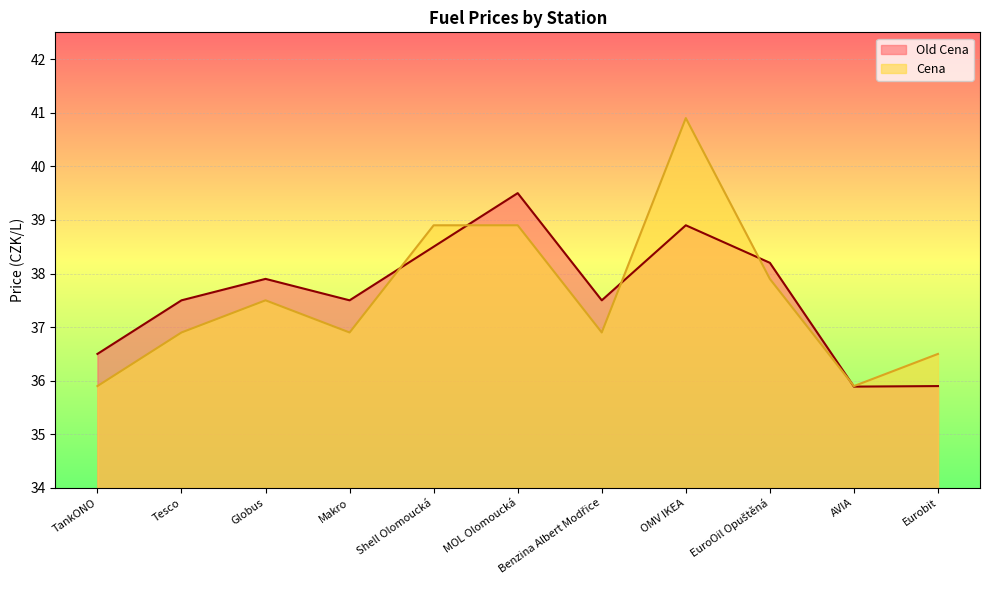

How many lines are shown in the chart?

2